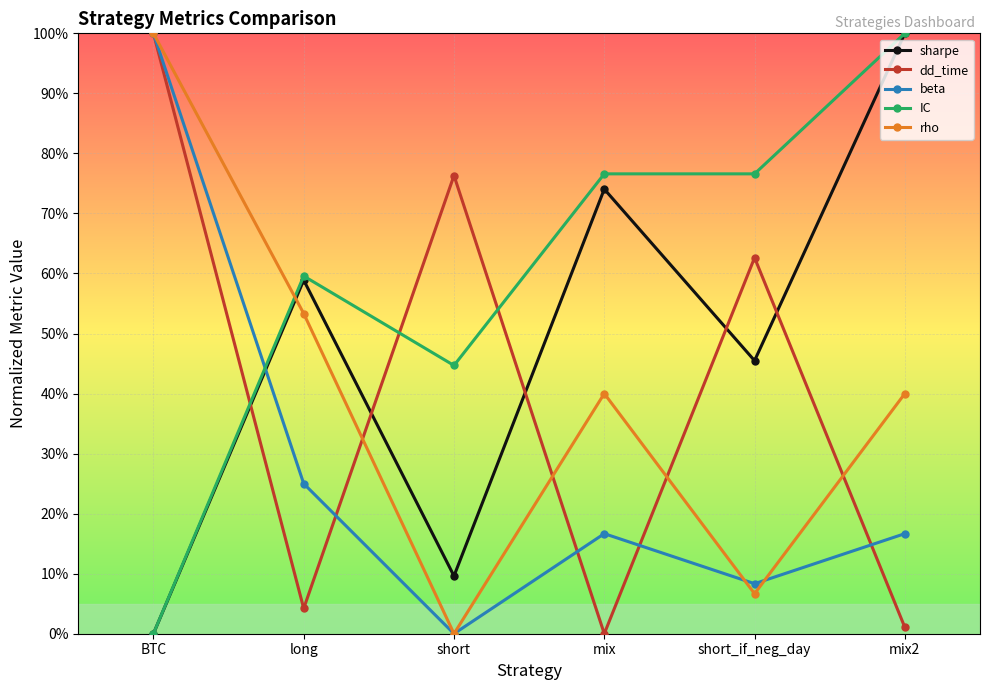

Where does the sharpe series first go above 58?

long